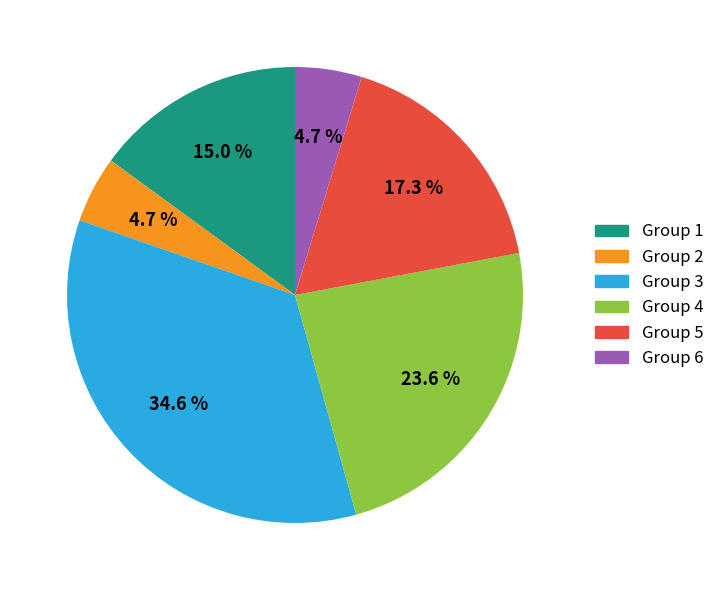

Is there any slice that represents more than half of the pie?

No